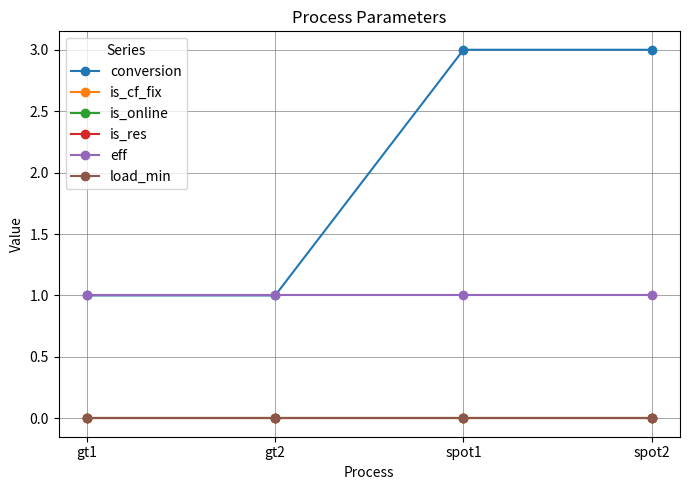

True or false: is_cf_fix and load_min cross at least once.

False